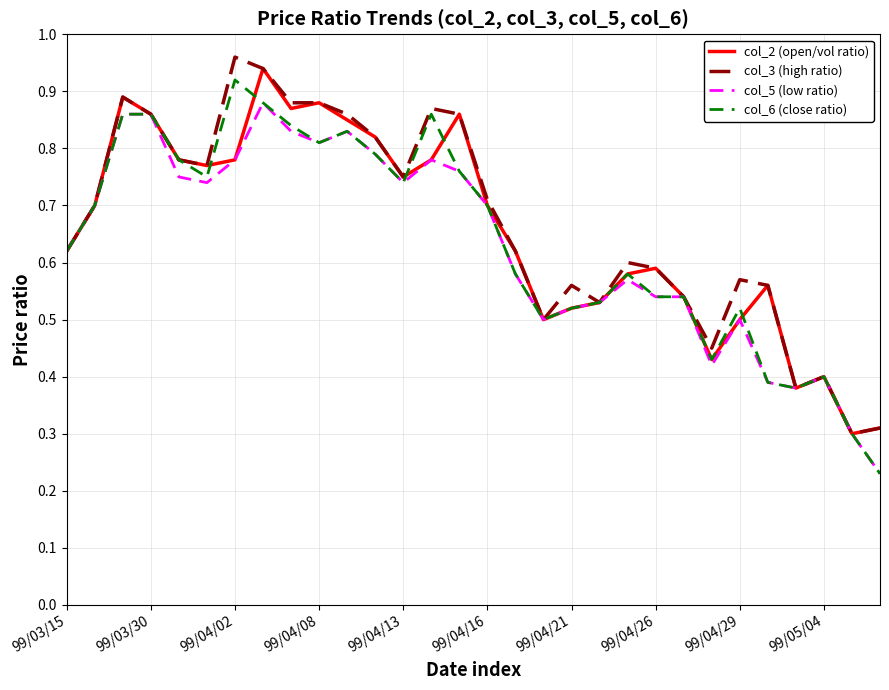

True or false: col_5 (low ratio) and col_3 (high ratio) intersect in this chart.

False